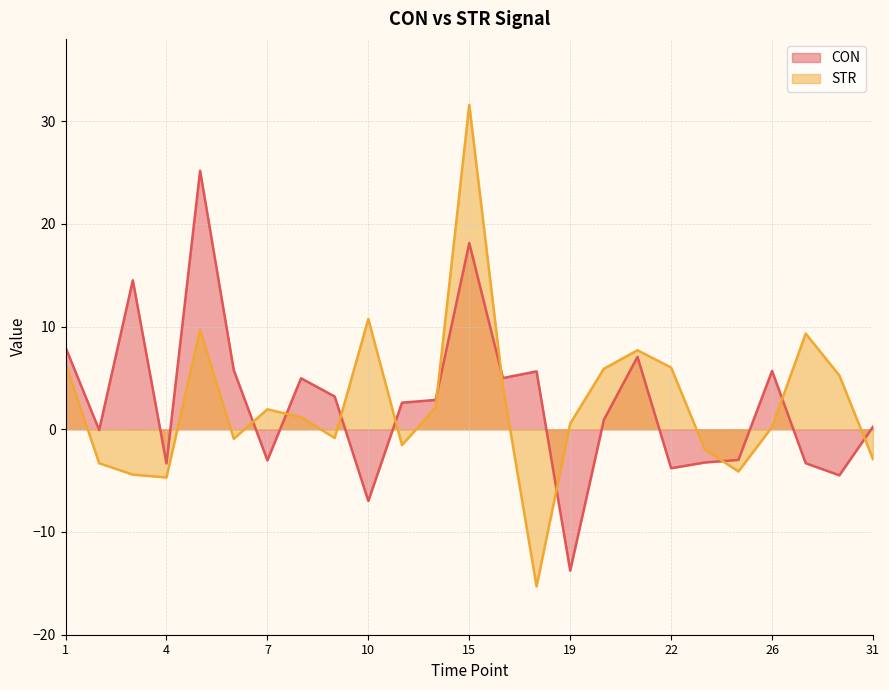

Between 28 and 30, which series saw the biggest shift?

STR